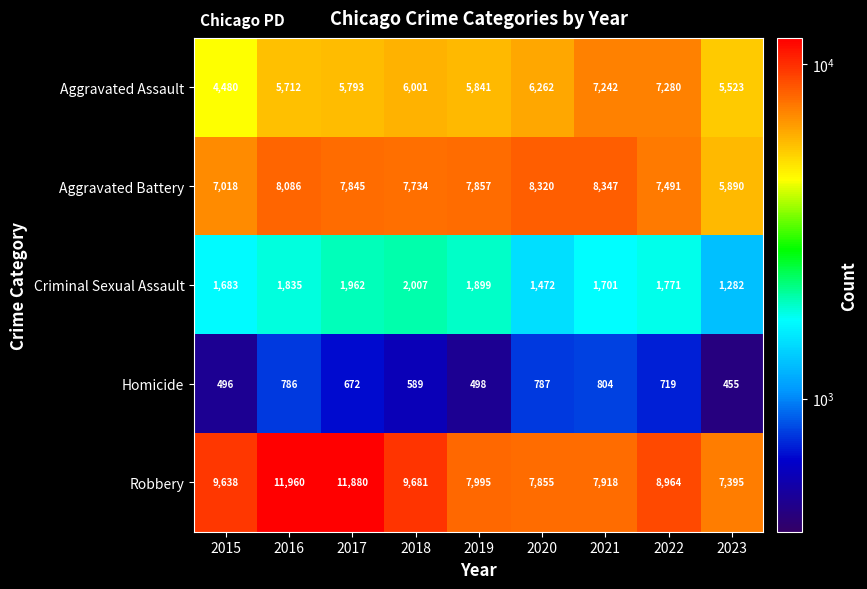

What is the approximate value of Robbery at 2019, to the nearest 100?

8000